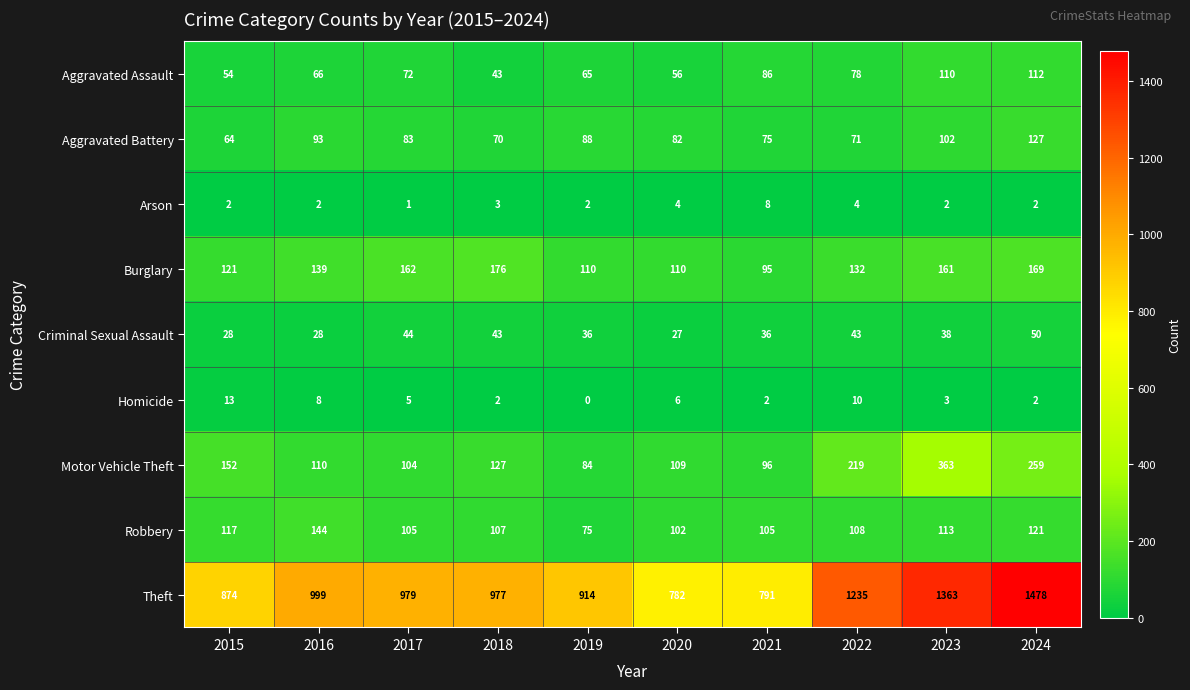

True or false: Aggravated Battery has a value of 127 at 2024.

True